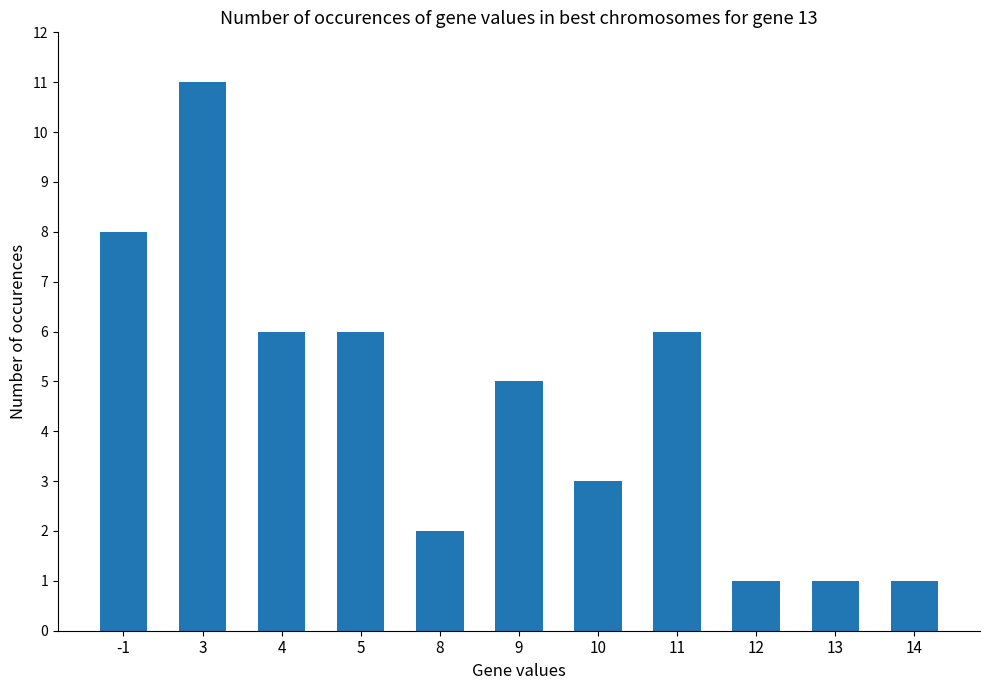

Count the number of categories in the chart.

11